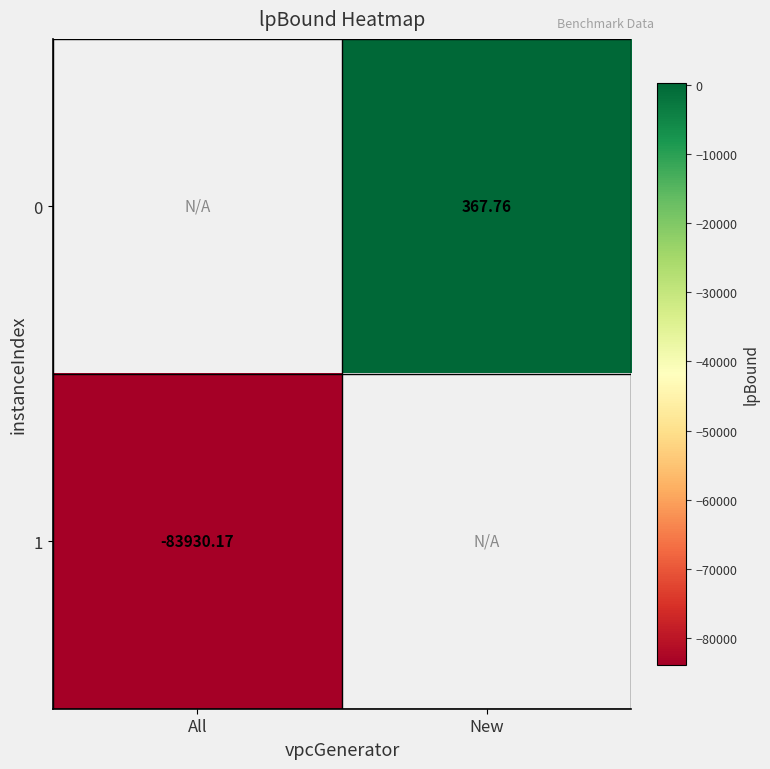

Is the value of 0 at New greater than the value of 1 at All?

Yes